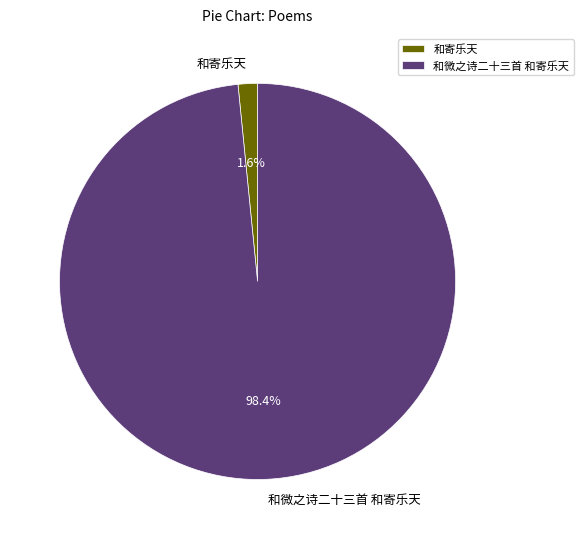

To the nearest percent, what percentage of the pie is 和寄乐天?

2%